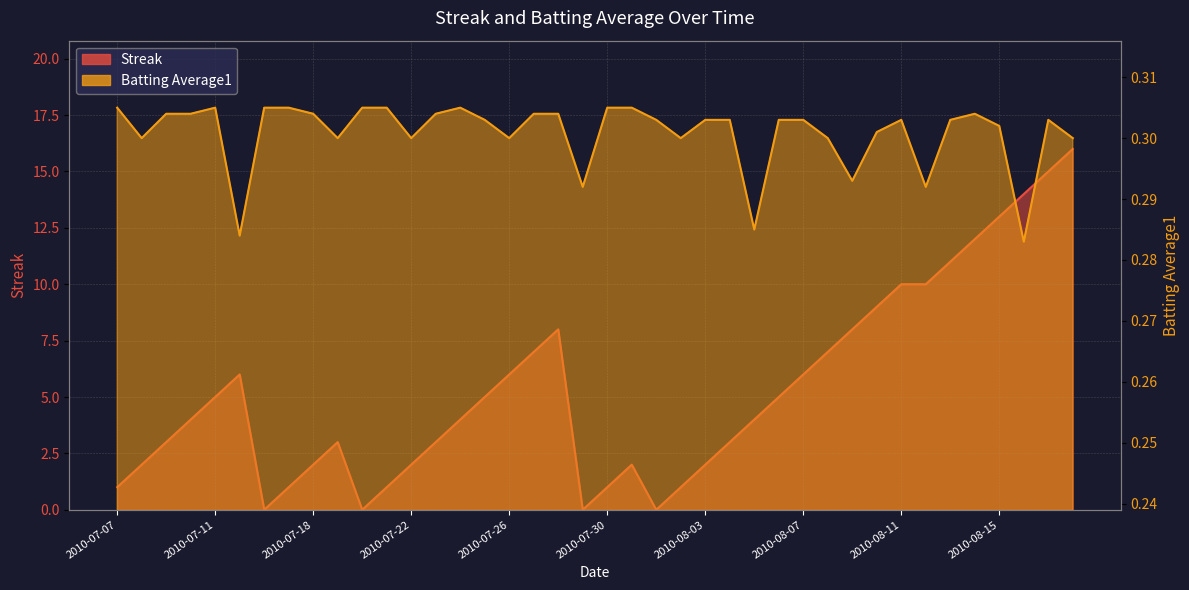

The Batting Average1 series shows 0.3 at 2010-07-17. True or false?

True